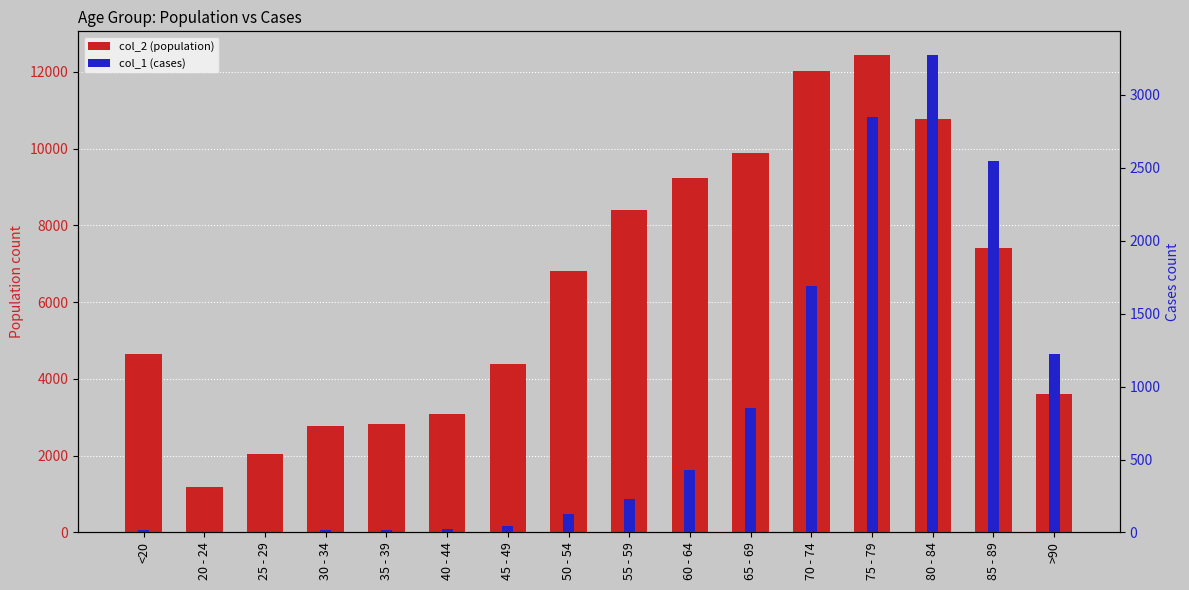

Reading left to right, what are all the values shown in this chart?

col_2 (population): 4641	1191	2038	2765	2814	3078	4396	6803	8400	9236	9883	12018	12434	10764	7417	3604
col_1 (cases): 18	4	3	17	18	24	47	126	227	426	850	1690	2848	3273	2548	1224